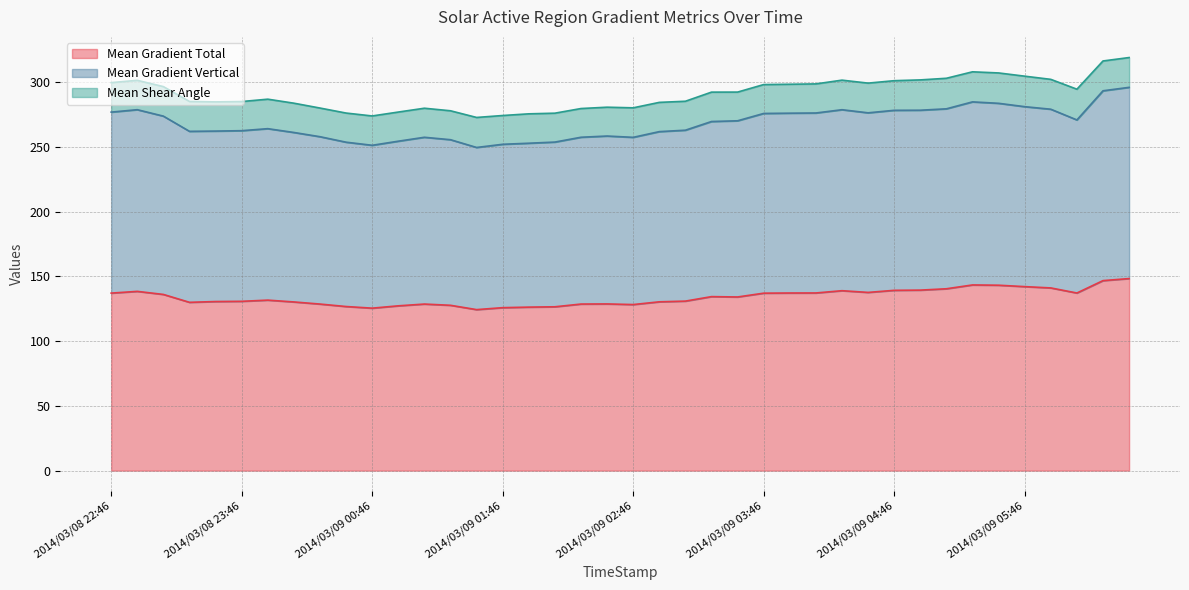

True or false: Mean Gradient Vertical and Mean Gradient Total intersect in this chart.

False